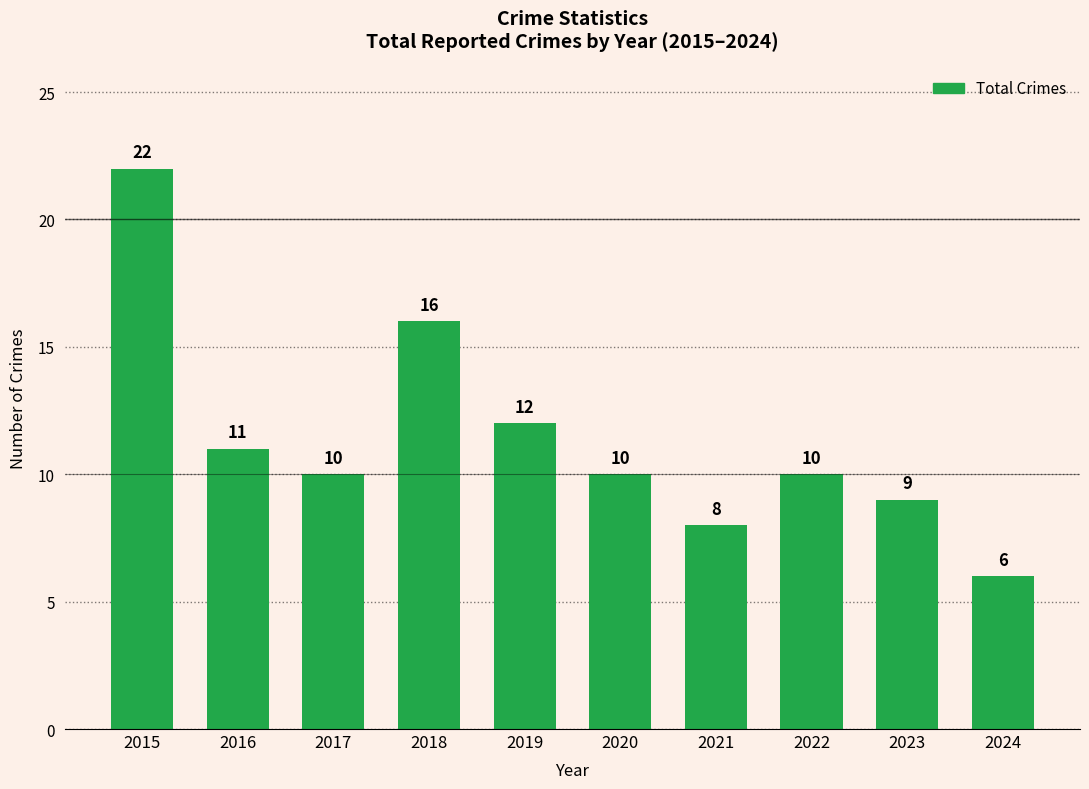

What is the sum of all values?

114